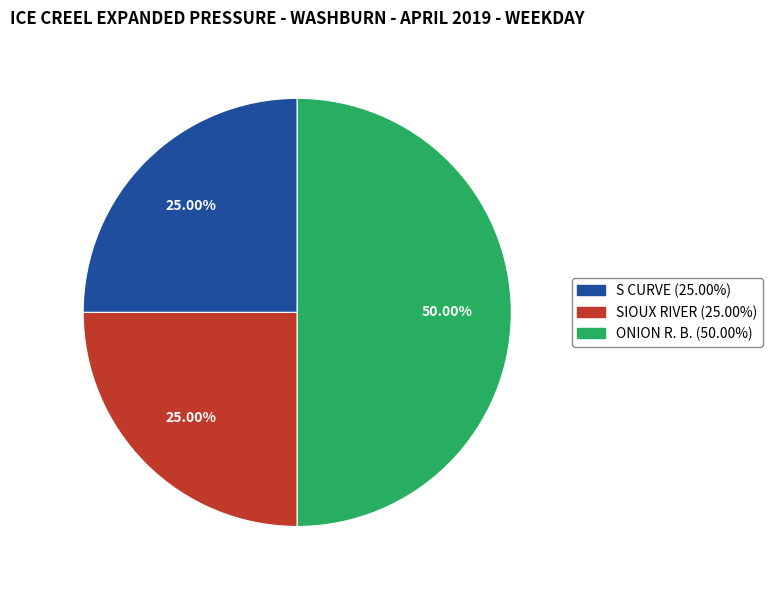

Does SIOUX RIVER represent more than half of the total?

No